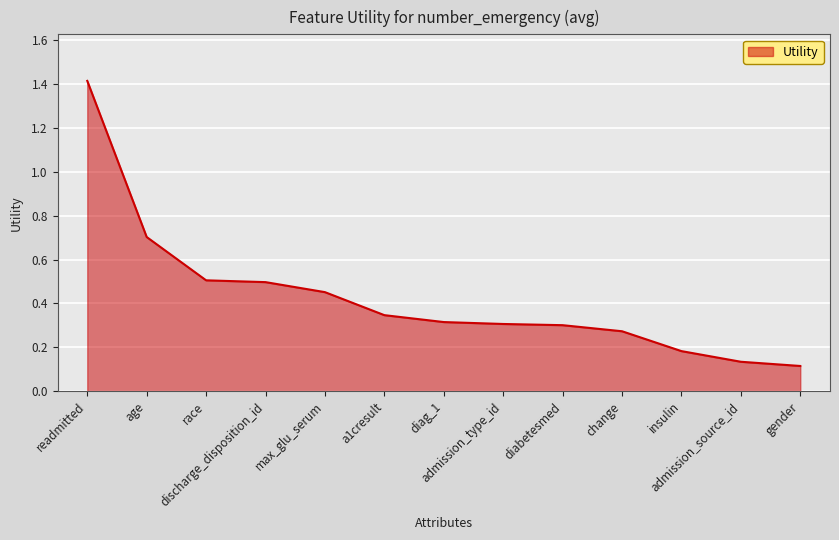

What is the difference between the maximum and minimum values?

1.3